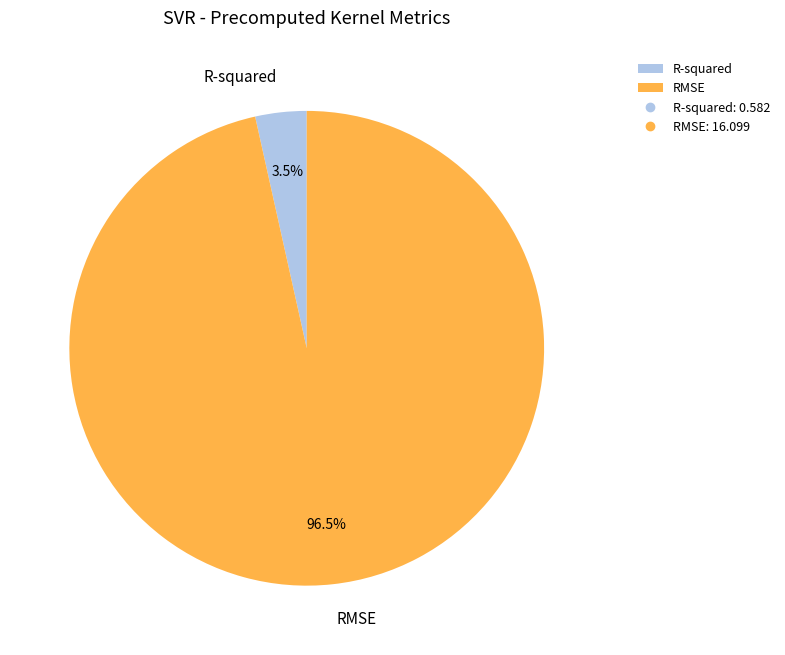

Does R-squared account for over 50% of the chart?

No